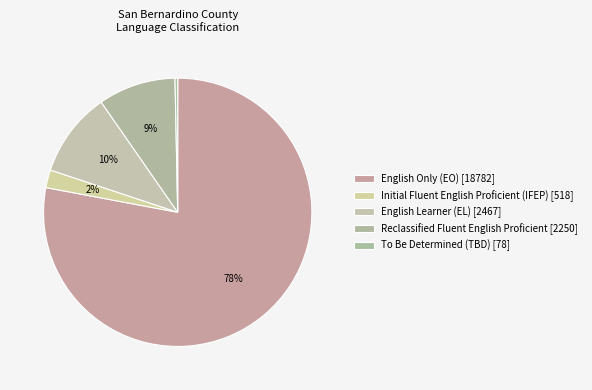

To the nearest percent, what percentage of the pie is Reclassified Fluent English Proficient?

9%